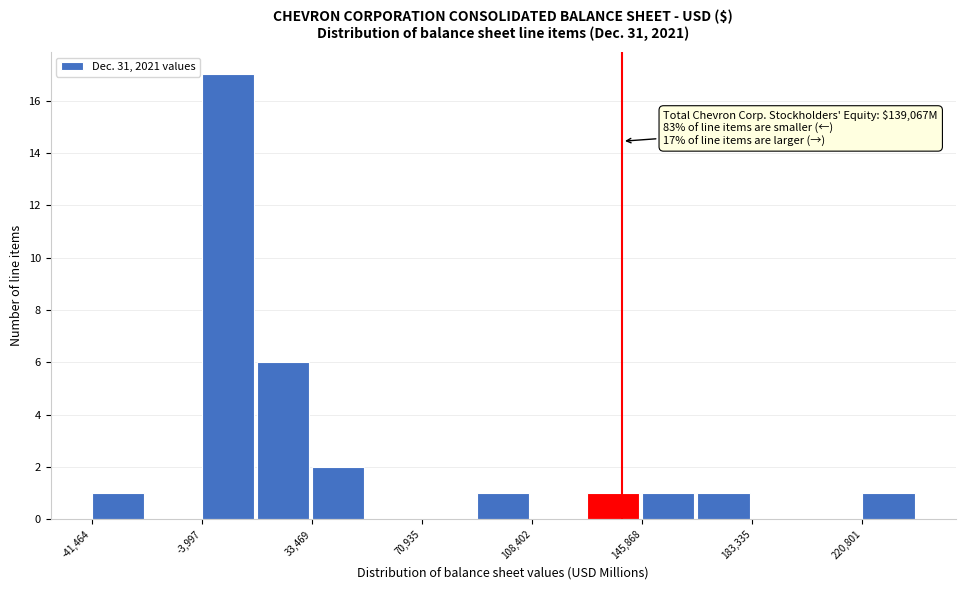

Read against the x-axis, roughly where is the centre of the tallest bar?

5000